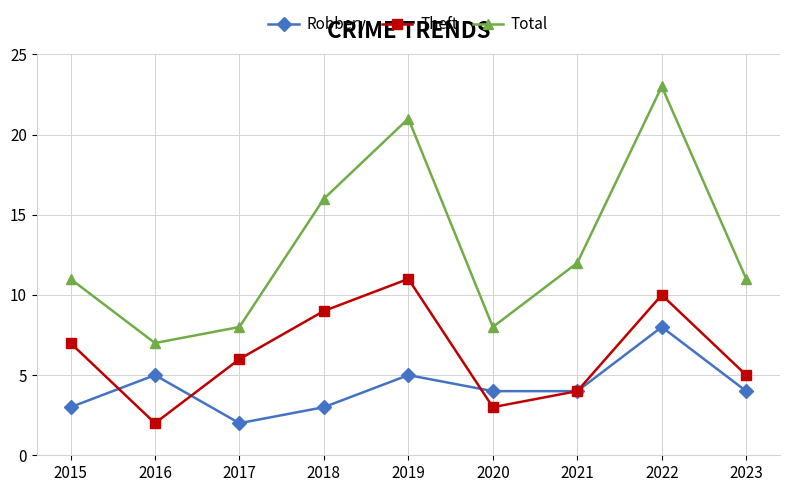

What is the difference between the second highest and minimum values in the Total series?

14